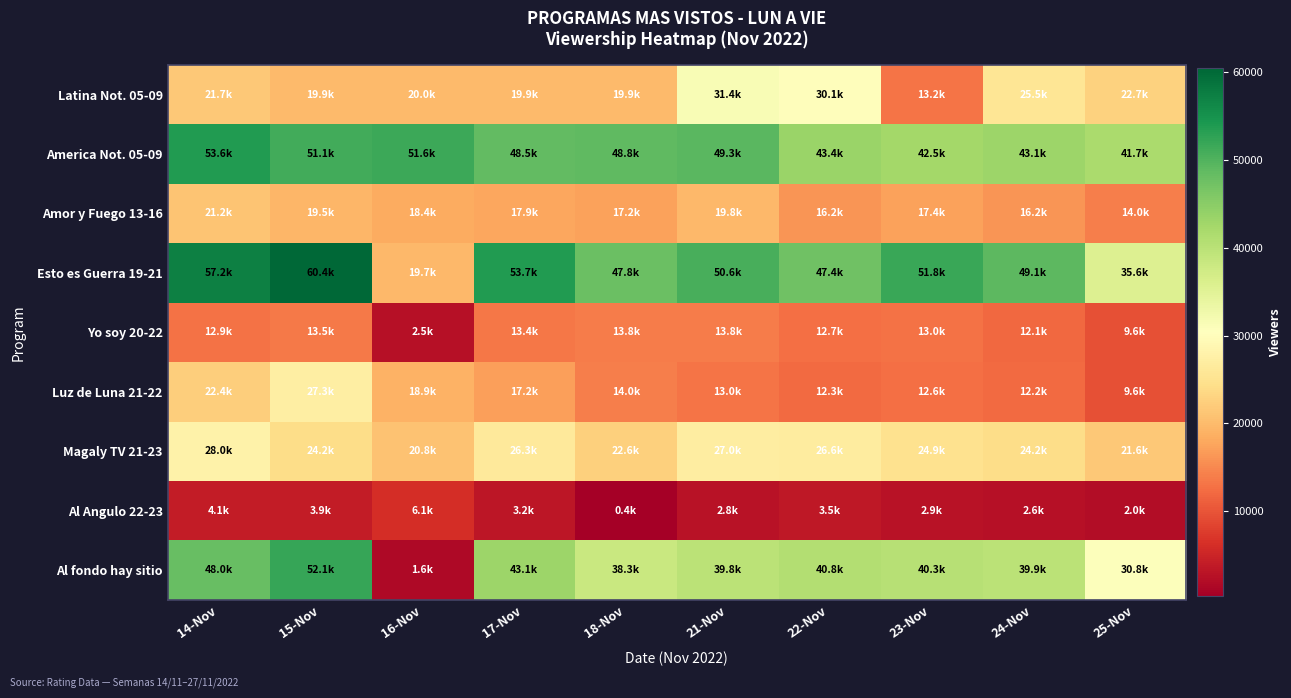

What is the total value across all series at 24-Nov?

224955.6